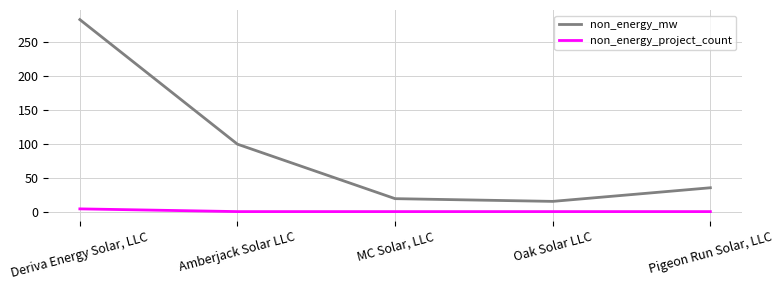

True or false: non_energy_mw and non_energy_project_count cross at least once.

False